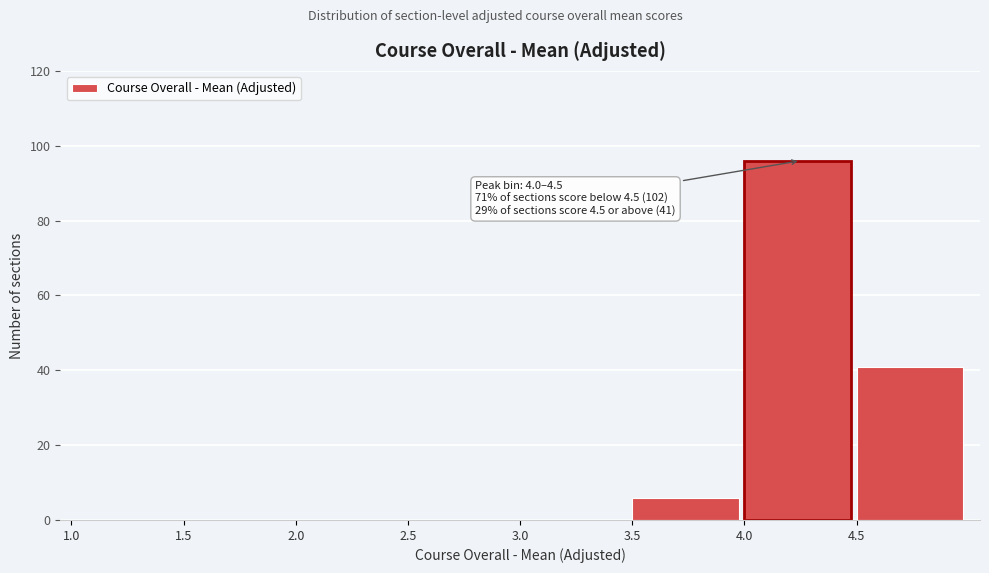

Which range on the x-axis has the tallest bar?

4.0 to 4.5